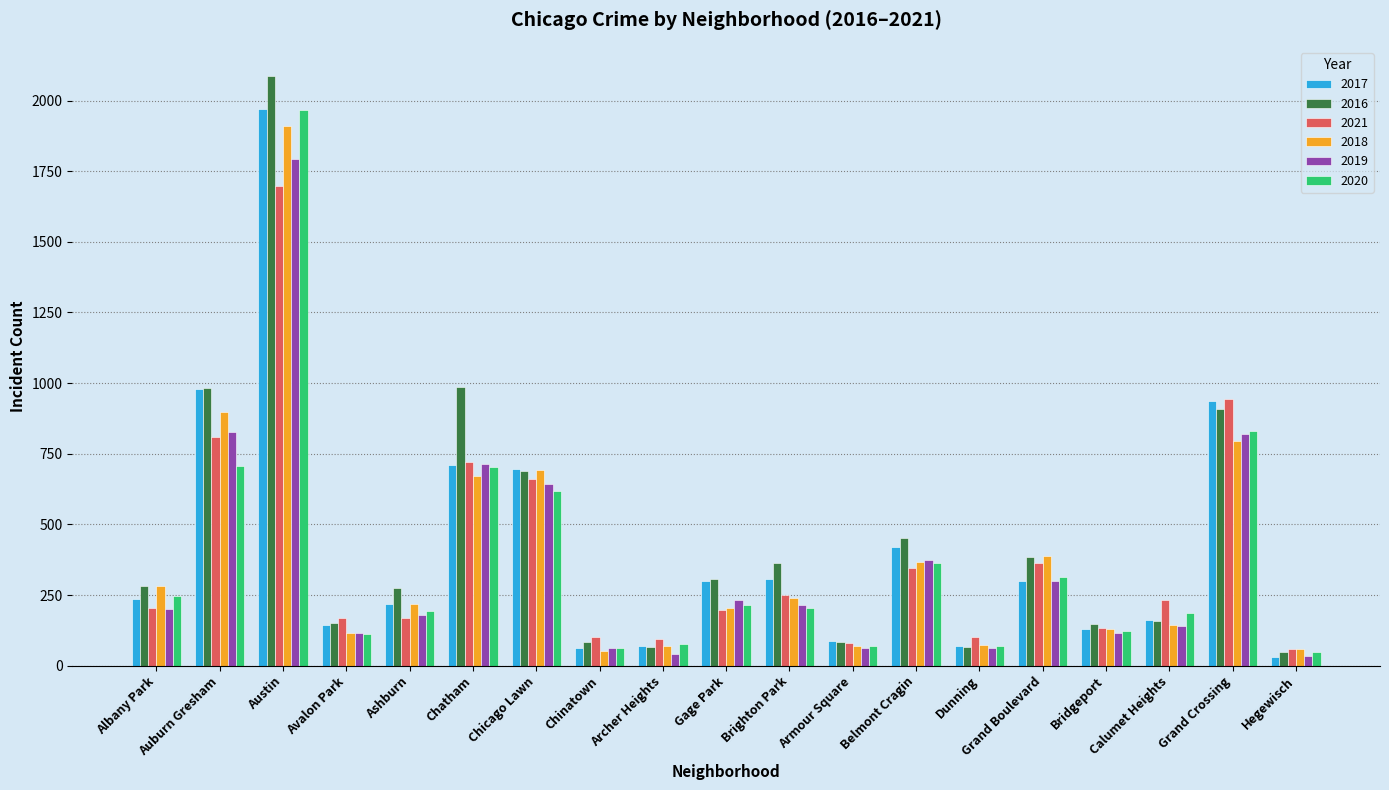

What is the approximate value of 2020 at Ashburn?

193